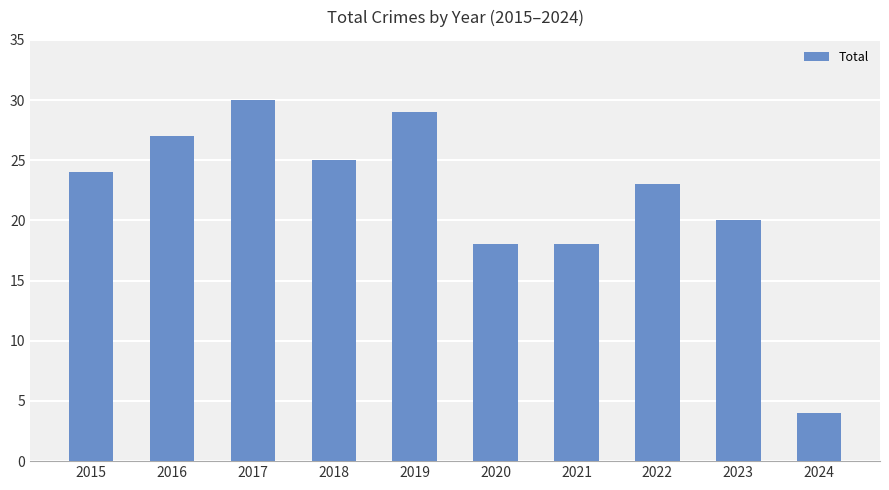

Are the bars grouped side by side (vs. stacked)?

No